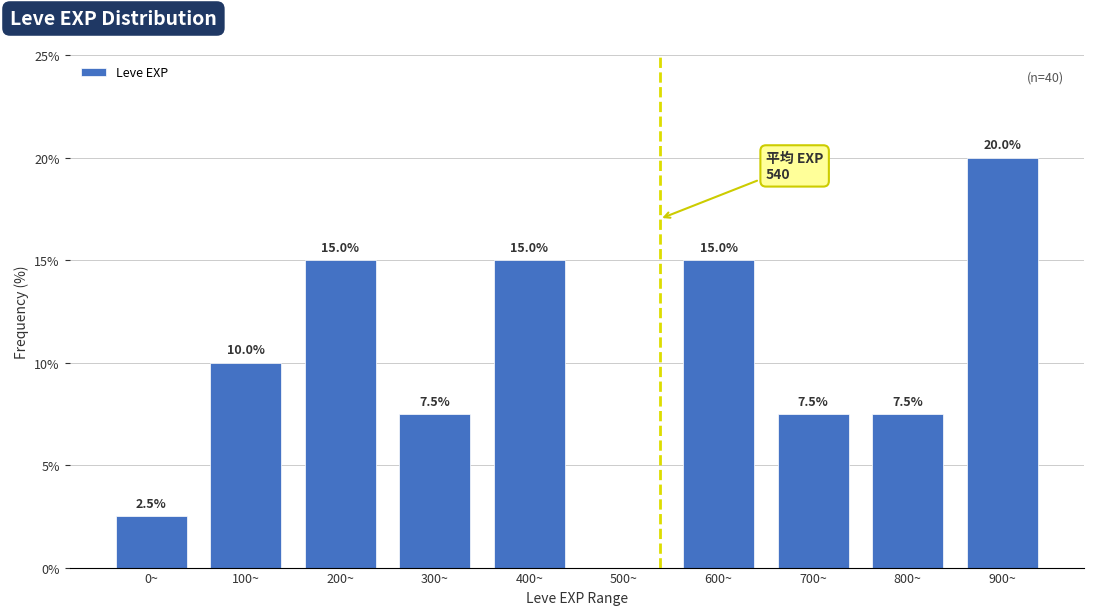

Reading left to right, transcribe all the data shown in this chart.

0~=2.5	100~=10.0	200~=15.0	300~=7.5	400~=15.0	500~=0.0	600~=15.0	700~=7.5	800~=7.5	900~=20.0